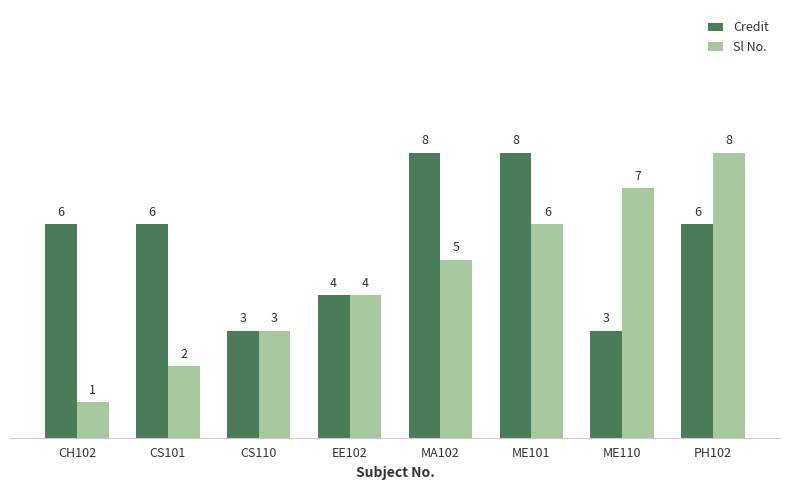

What is the difference between the highest and lowest values at PH102?

2